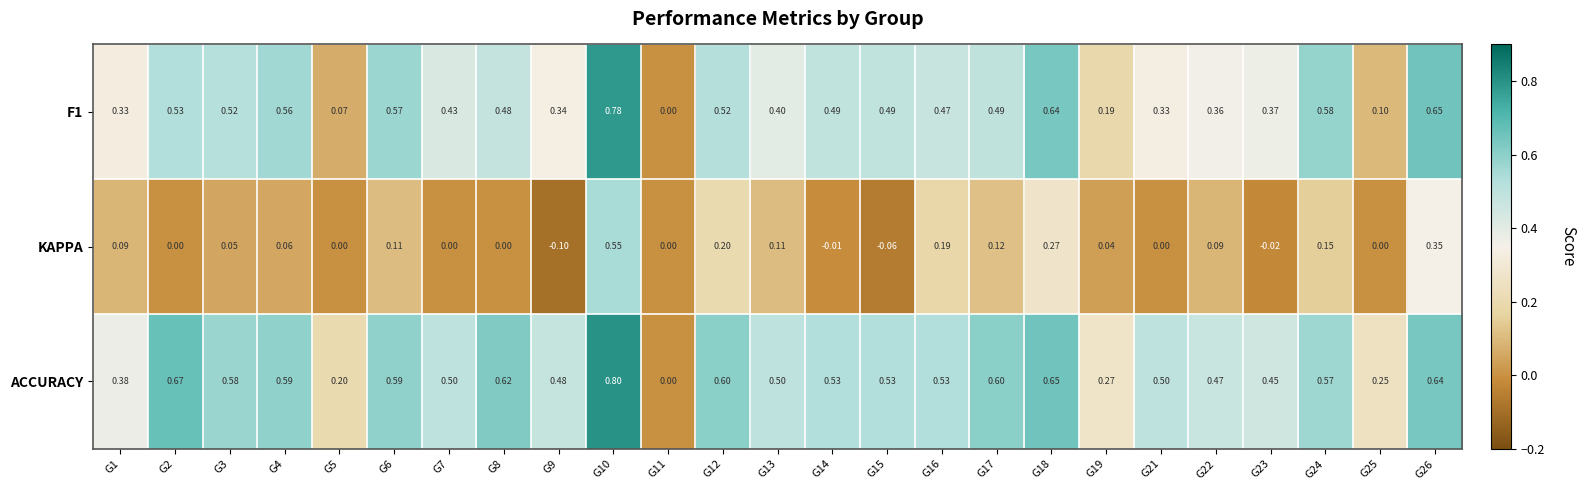

Which series has the largest total across all categories?

ACCURACY